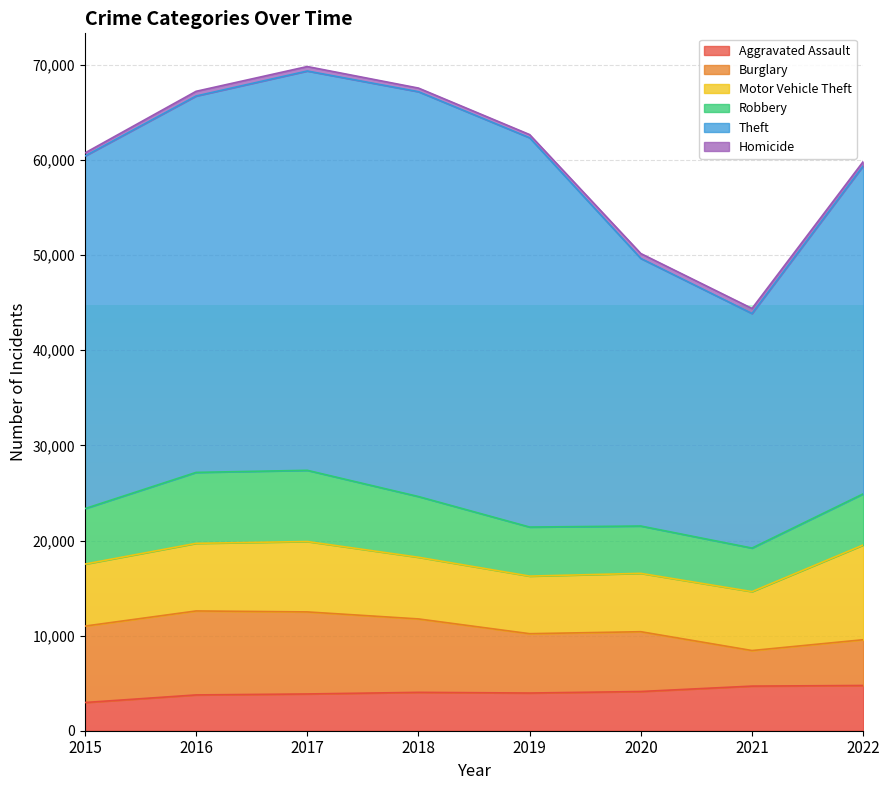

Where does the Aggravated Assault series first go above 4035?

2020